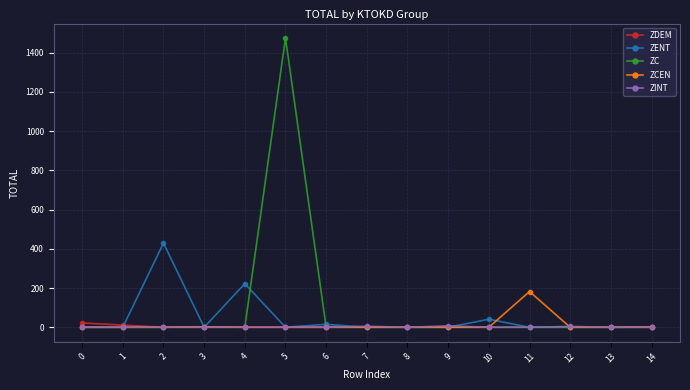

At which category does ZENT reach its first local peak?

2